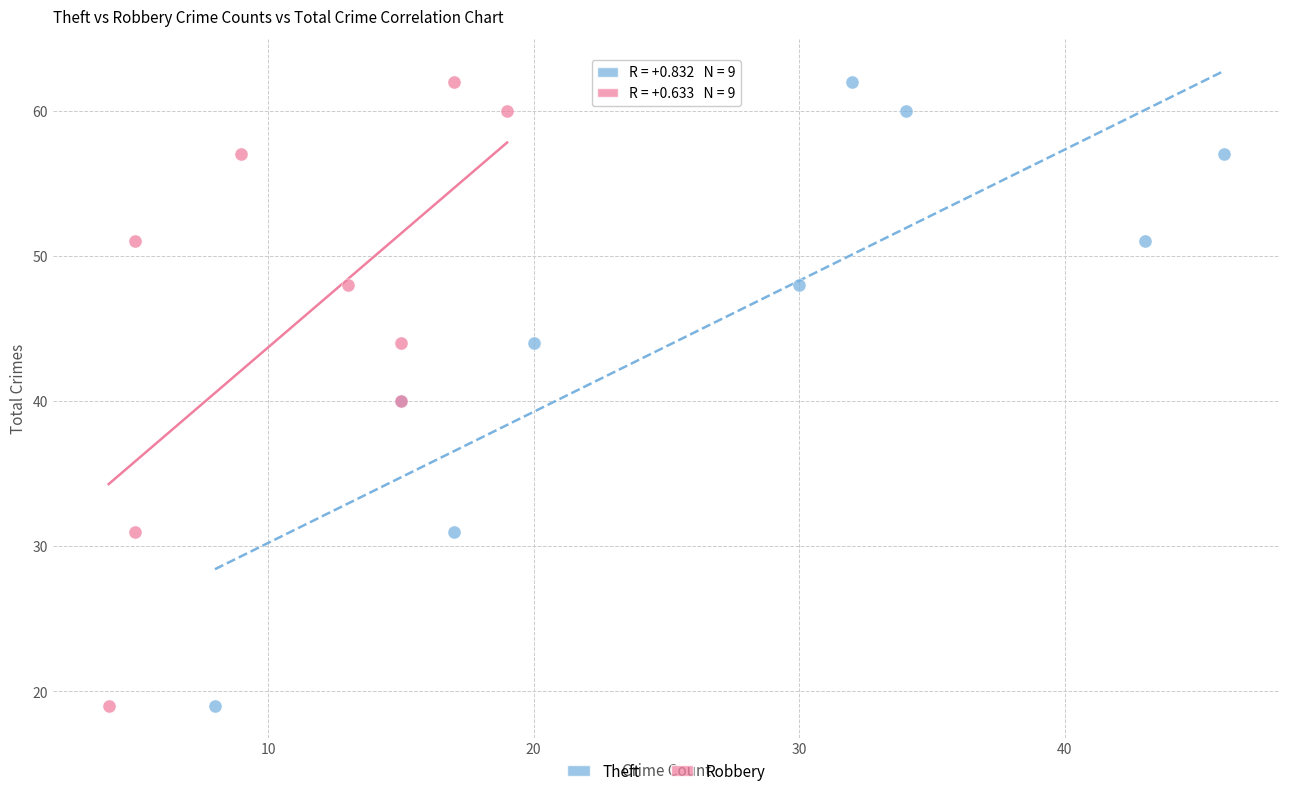

What are all the series names shown in the legend?

Theft, Robbery